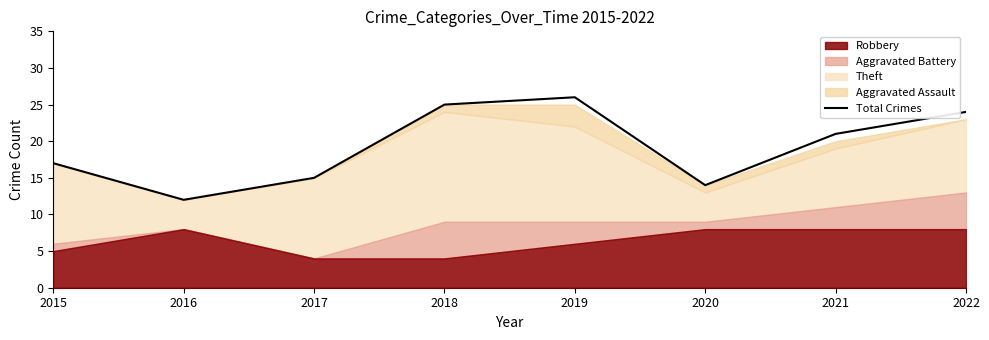

Does the chart display data point markers on the line(s)?

No